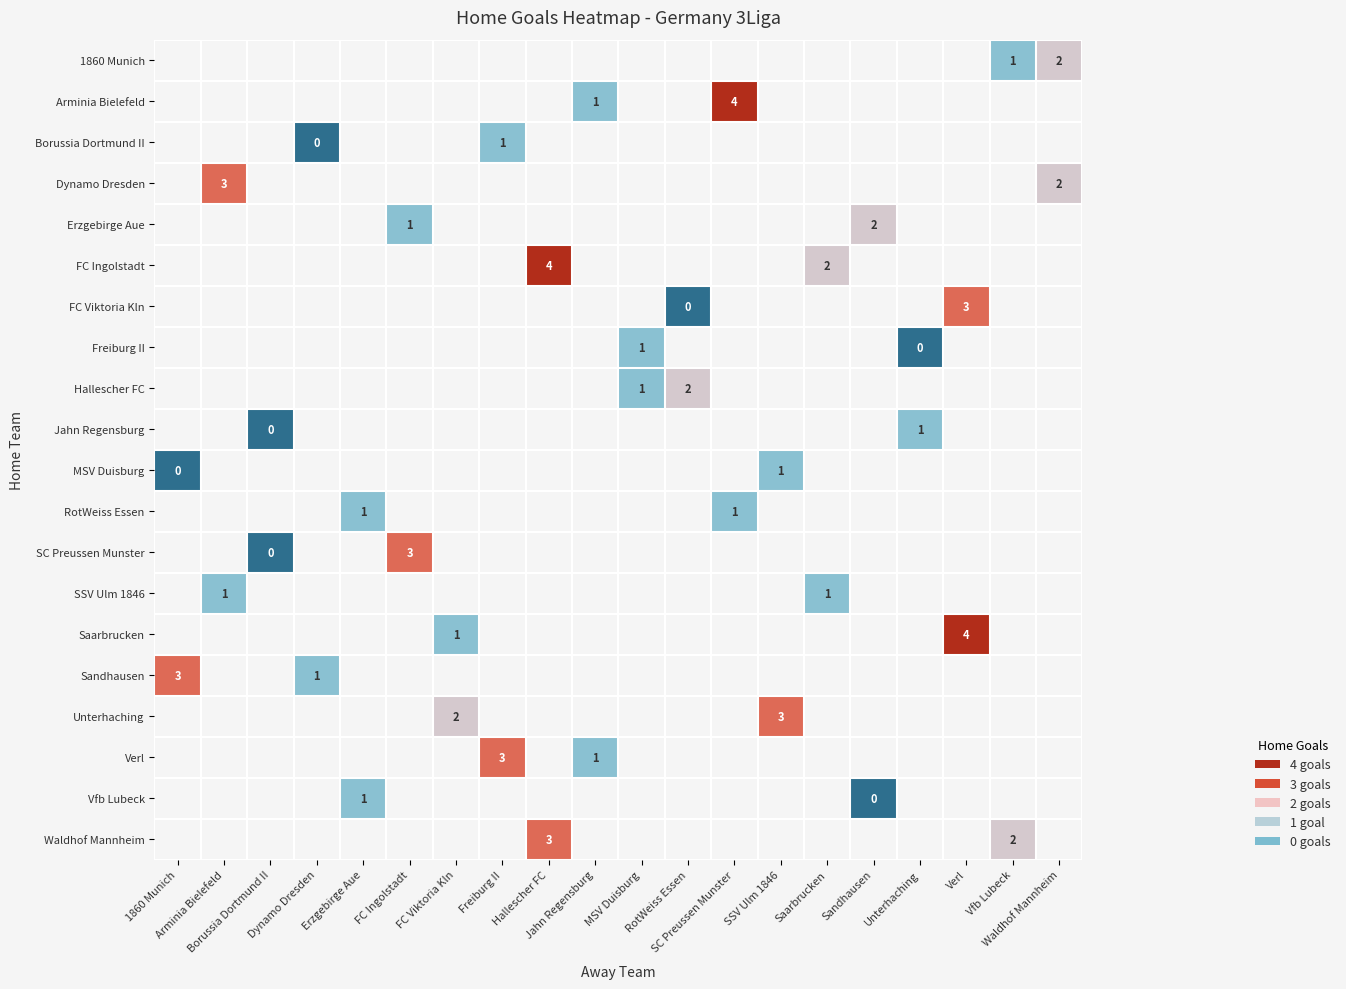

The value of Unterhaching at SSV Ulm 1846 is 1.5. True or false?

False